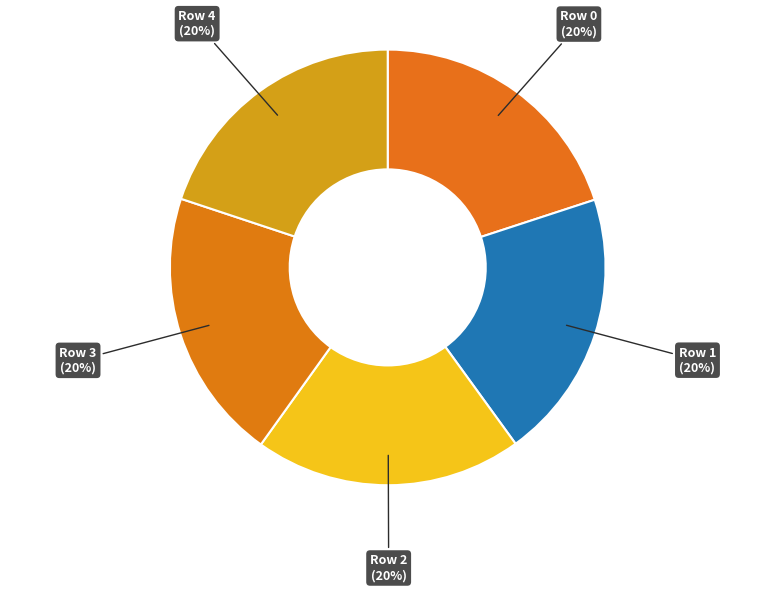

Is it true that Row 2 is 20% of the pie?

True